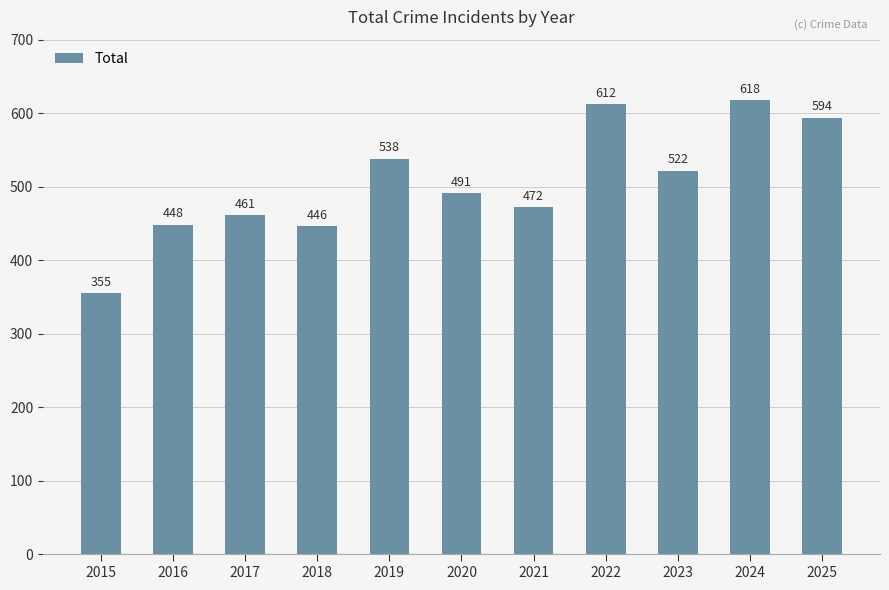

At which category does the chart reach its peak across all series?

2024